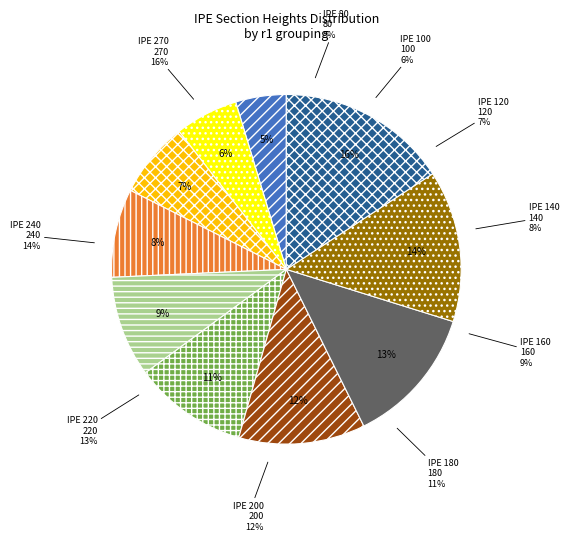

Count the number of slices in the pie.

10